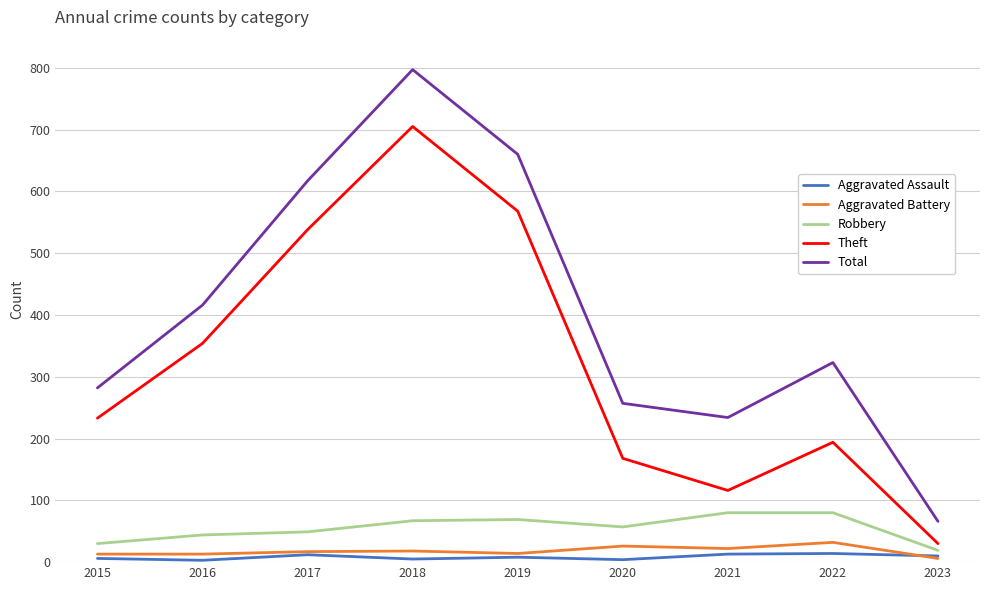

Where is the first local maximum for Total?

2018